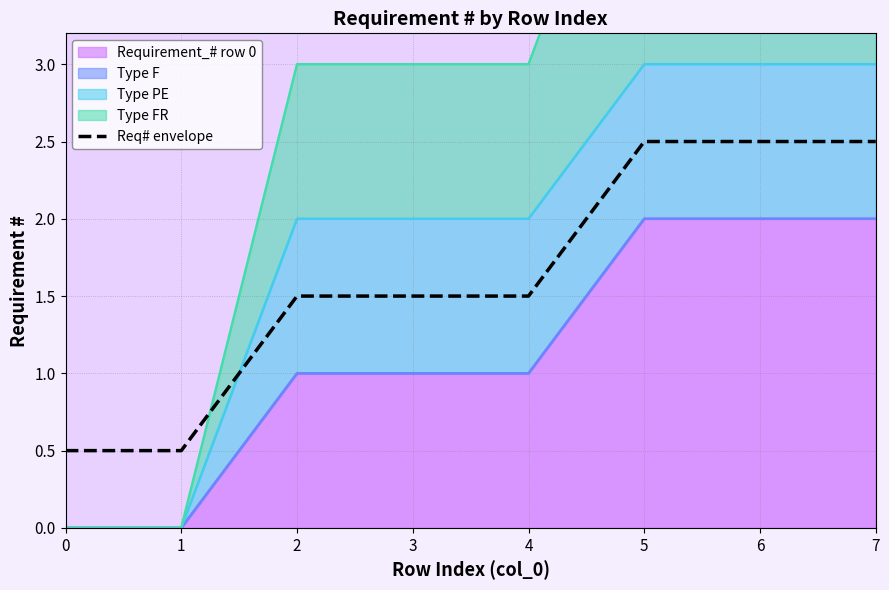

Is it true that the value at 6 is 3.7?

False